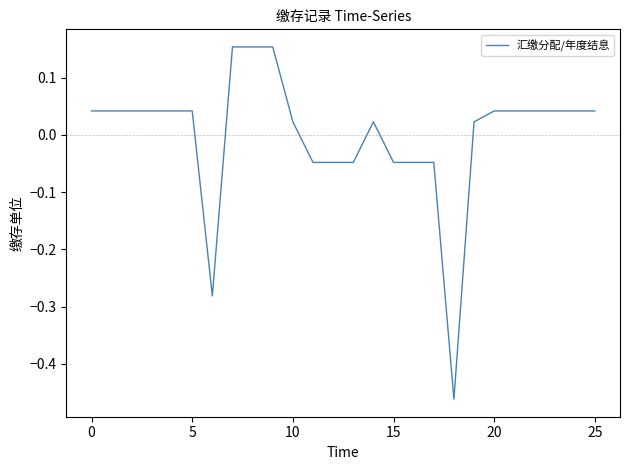

Does the chart have visible grid lines?

No